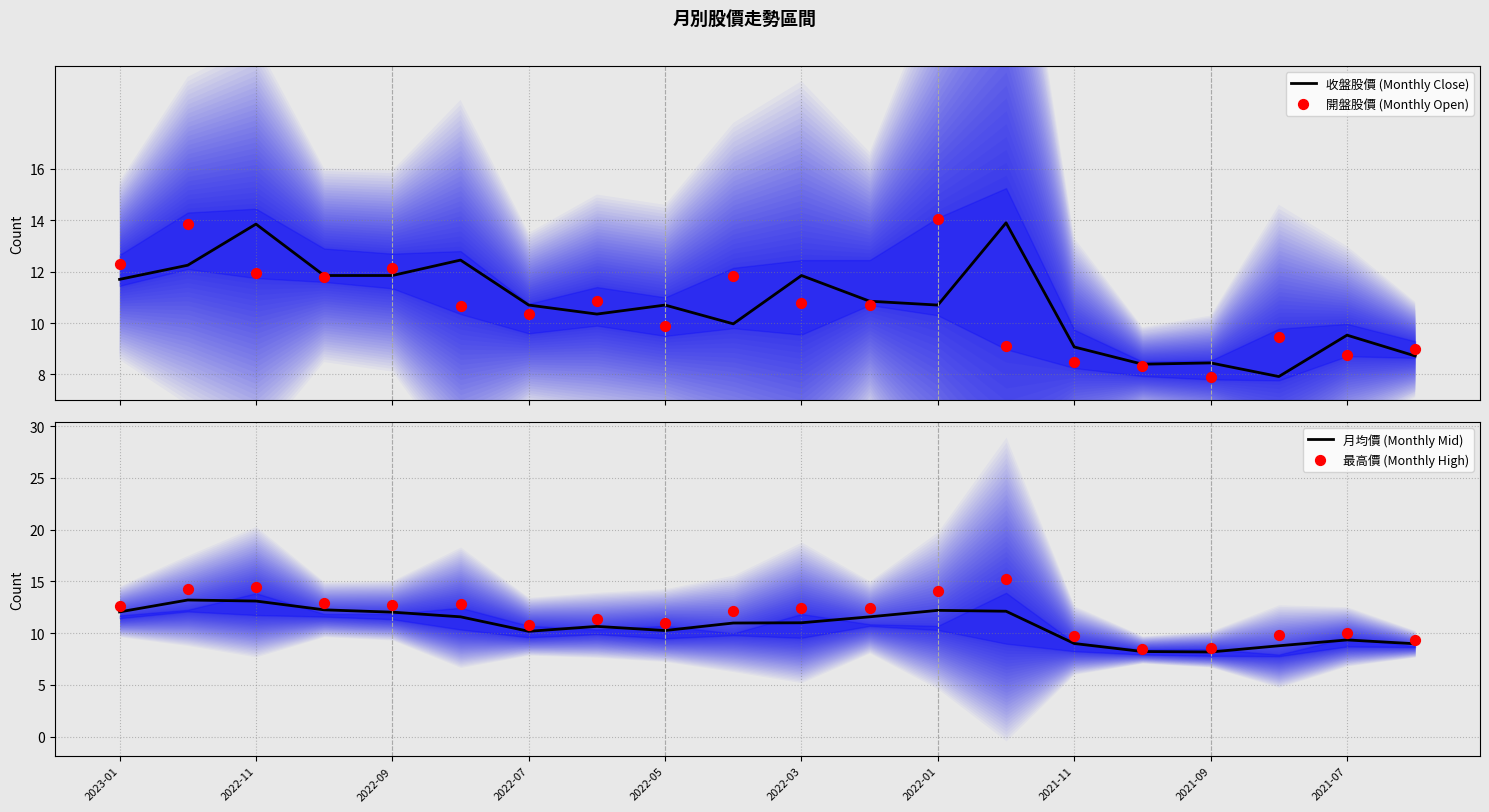

What are all the series names shown in the legend?

收盤股價 (Monthly Close), 開盤股價 (Monthly Open), 月均價 (Monthly Mid), 最高價 (Monthly High)